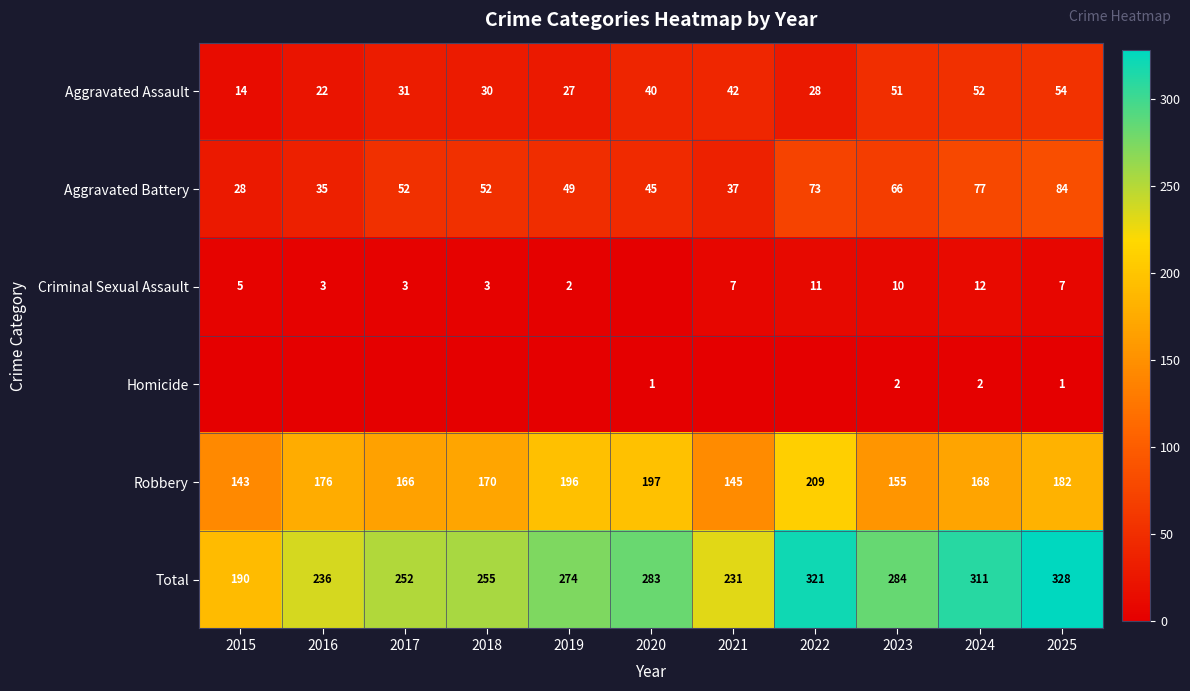

What is the average value of the Robbery series?

173